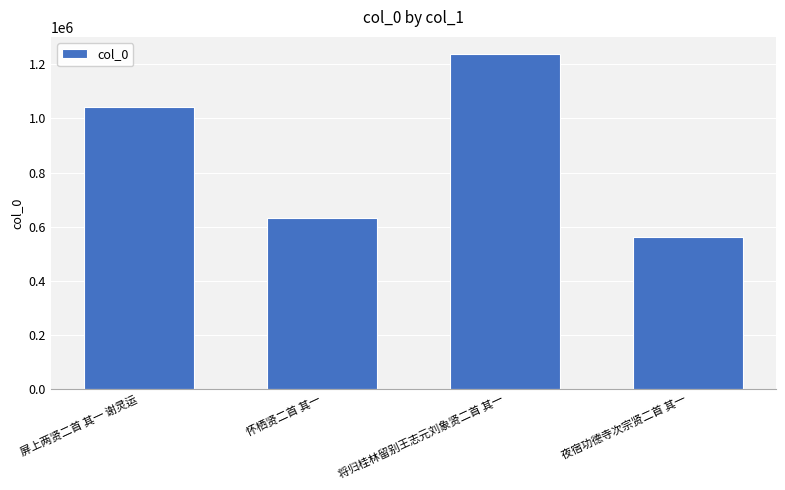

What is the label of the 3rd bar from the right?

怀栖贤二首 其一